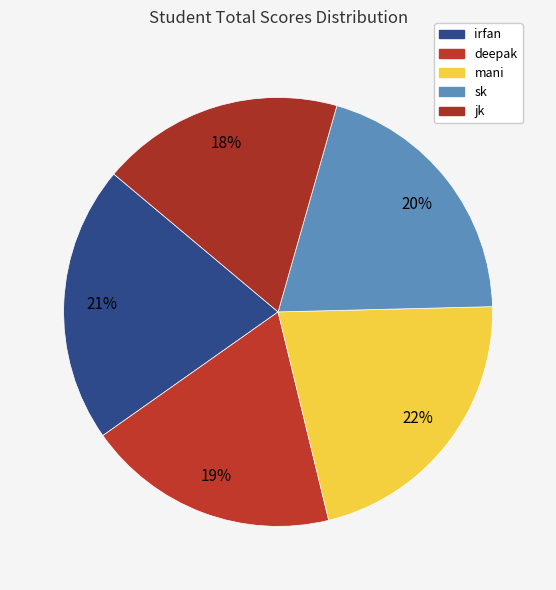

Is there a majority slice in this chart?

No